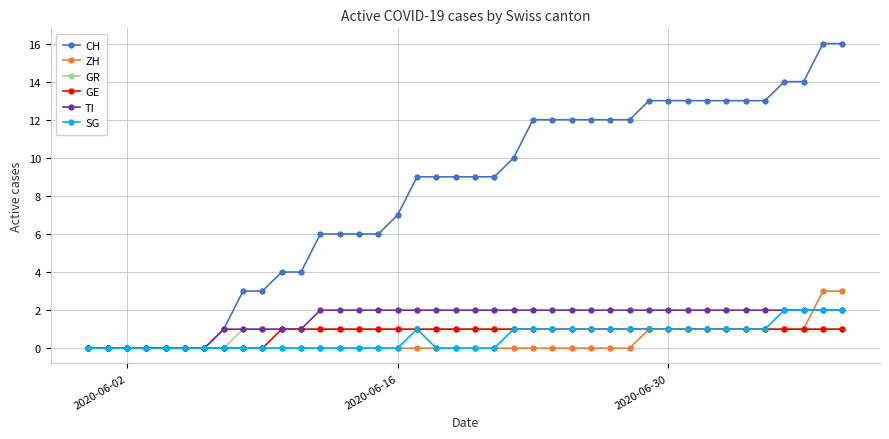

Reading left to right, list all the values displayed in this chart.

CH: 0	0	0	0	0	0	0	1	3	3	4	4	6	6	6	6	7	9	9	9	9	9	10	12	12	12	12	12	12	13	13	13	13	13	13	13	14	14	16	16
ZH: 0	0	0	0	0	0	0	0	0	0	0	0	0	0	0	0	0	0	0	0	0	0	0	0	0	0	0	0	0	1	1	1	1	1	1	1	1	1	3	3
GR: 0	0	0	0	0	0	0	0	1	1	1	1	1	1	1	1	1	1	1	1	1	1	1	1	1	1	1	1	1	1	1	1	1	1	1	1	1	1	1	1
GE: 0	0	0	0	0	0	0	0	0	0	1	1	1	1	1	1	1	1	1	1	1	1	1	1	1	1	1	1	1	1	1	1	1	1	1	1	1	1	1	1
TI: 0	0	0	0	0	0	0	1	1	1	1	1	2	2	2	2	2	2	2	2	2	2	2	2	2	2	2	2	2	2	2	2	2	2	2	2	2	2	2	2
SG: 0	0	0	0	0	0	0	0	0	0	0	0	0	0	0	0	0	1	0	0	0	0	1	1	1	1	1	1	1	1	1	1	1	1	1	1	2	2	2	2